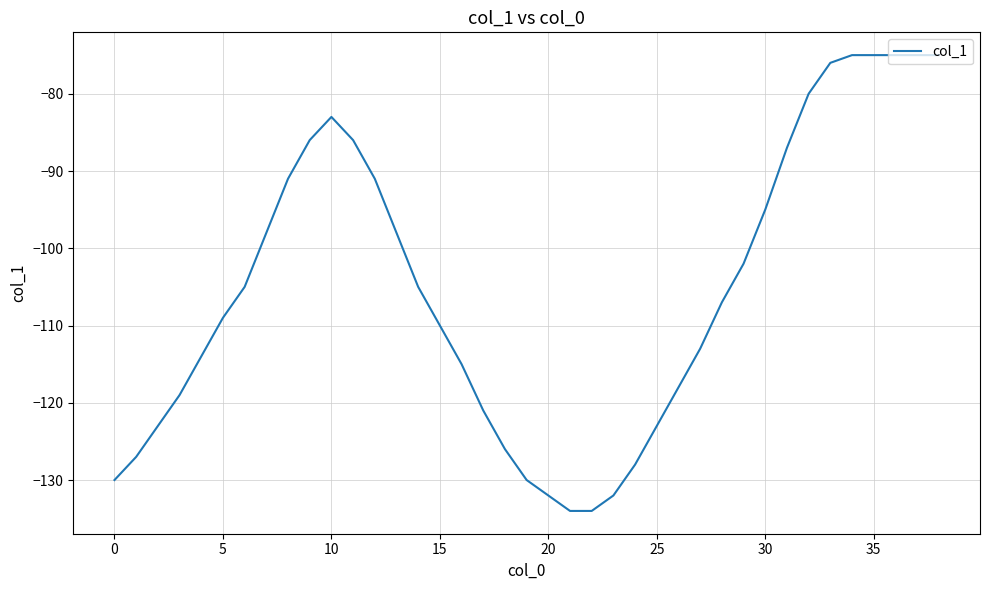

Is this an area chart (filled region under the line)?

No